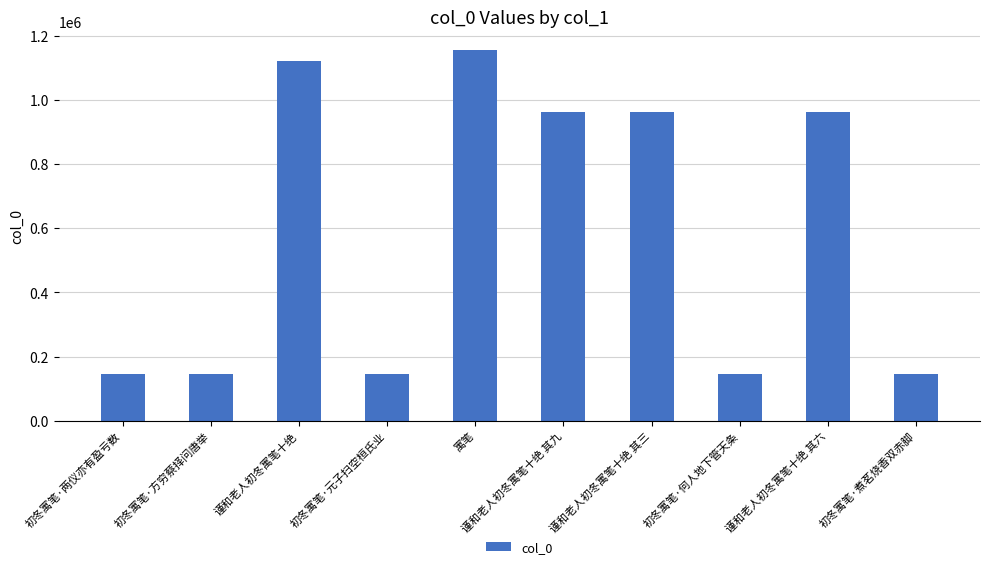

What is the label of the 9th bar from the right?

初冬寓笔·方穷蔡择问唐举